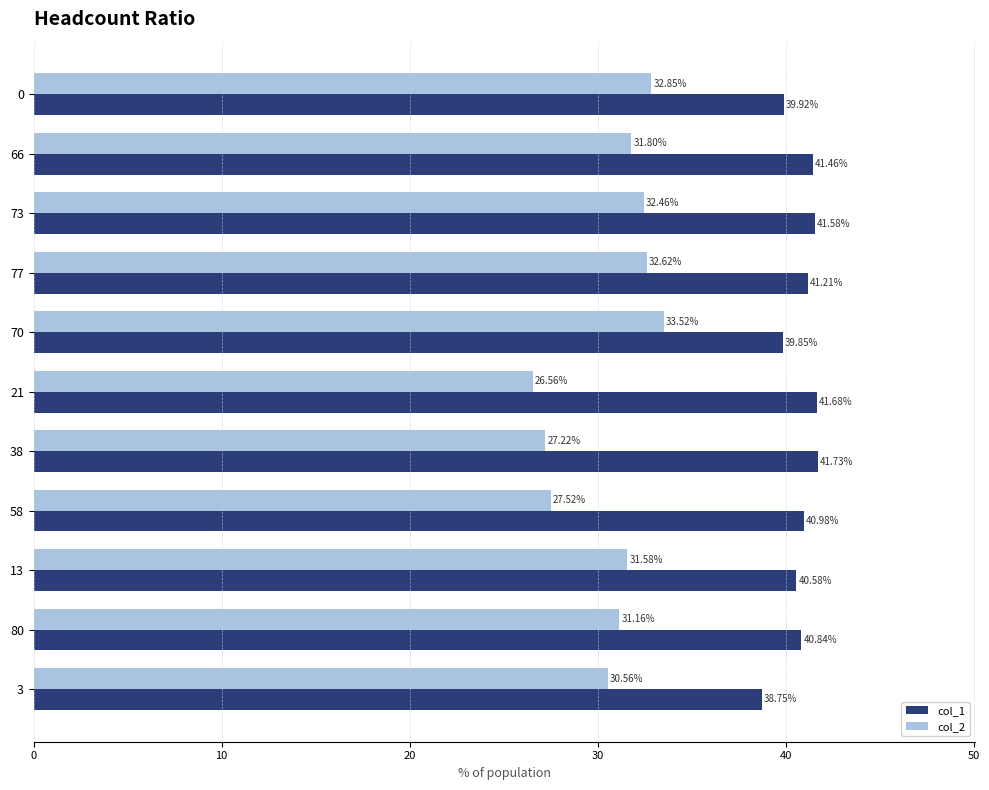

What is the difference between the second highest and second lowest values in the col_1 series?

1.8